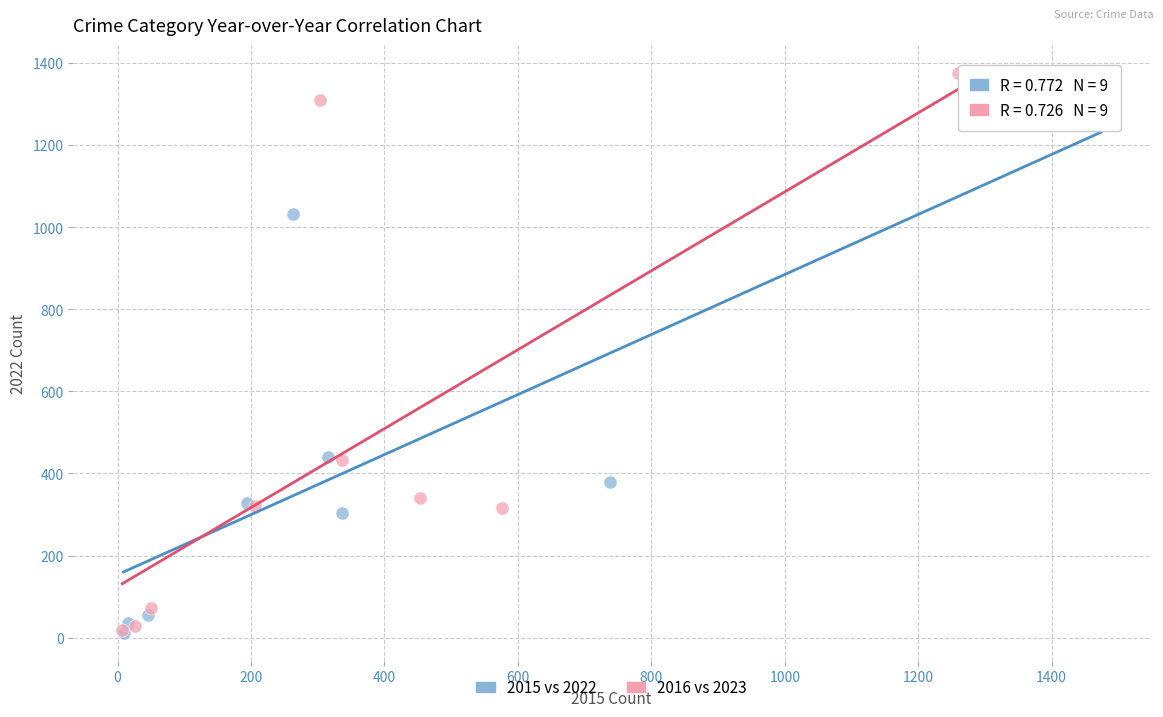

Which series has the largest Y range (max minus min)?

2016 vs 2023